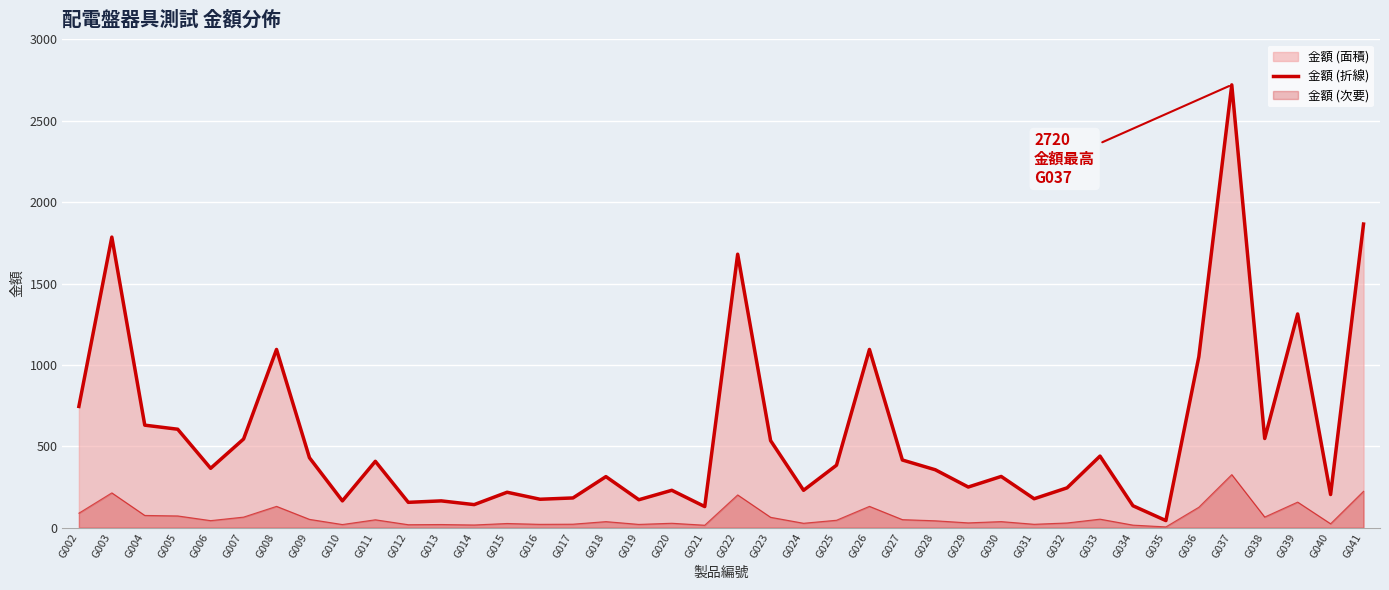

Rank the categories by value from highest to lowest.

G037, G041, G003, G022, G039, G008, G026, G036, G002, G004, G005, G038, G007, G023, G033, G009, G027, G011, G025, G006, G028, G030, G018, G029, G032, G020, G024, G015, G040, G017, G031, G016, G019, G010, G013, G012, G014, G034, G021, G035